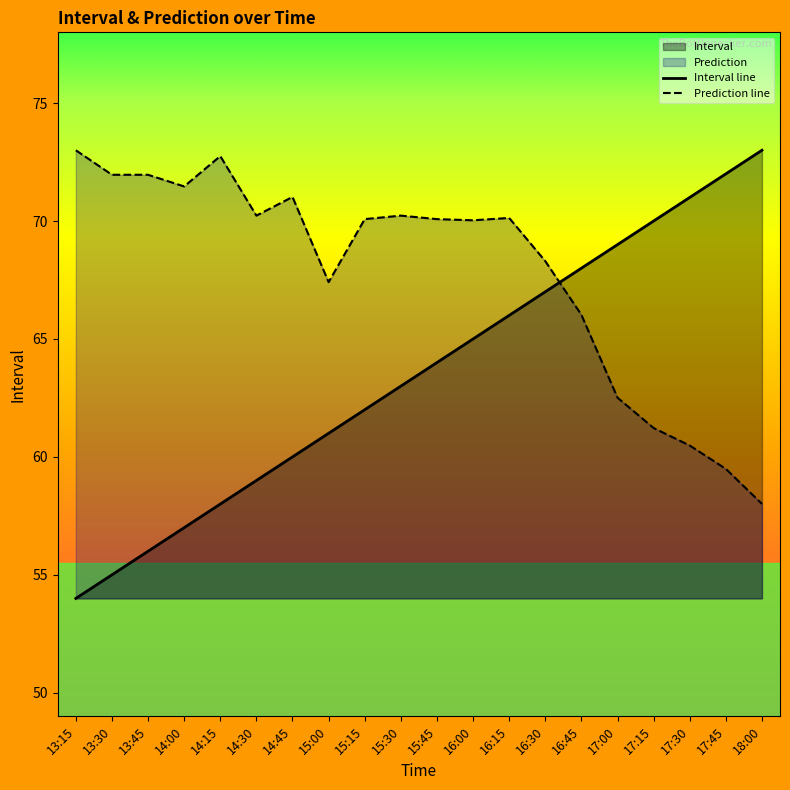

How many times do Prediction line and Interval line cross each other?

1